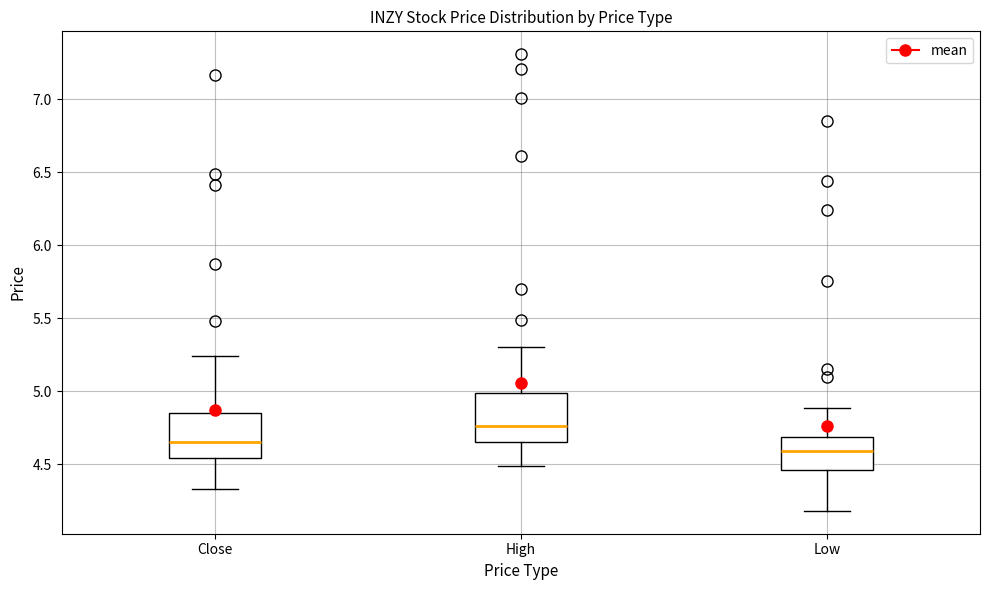

Which box has the lowest median line?

Low